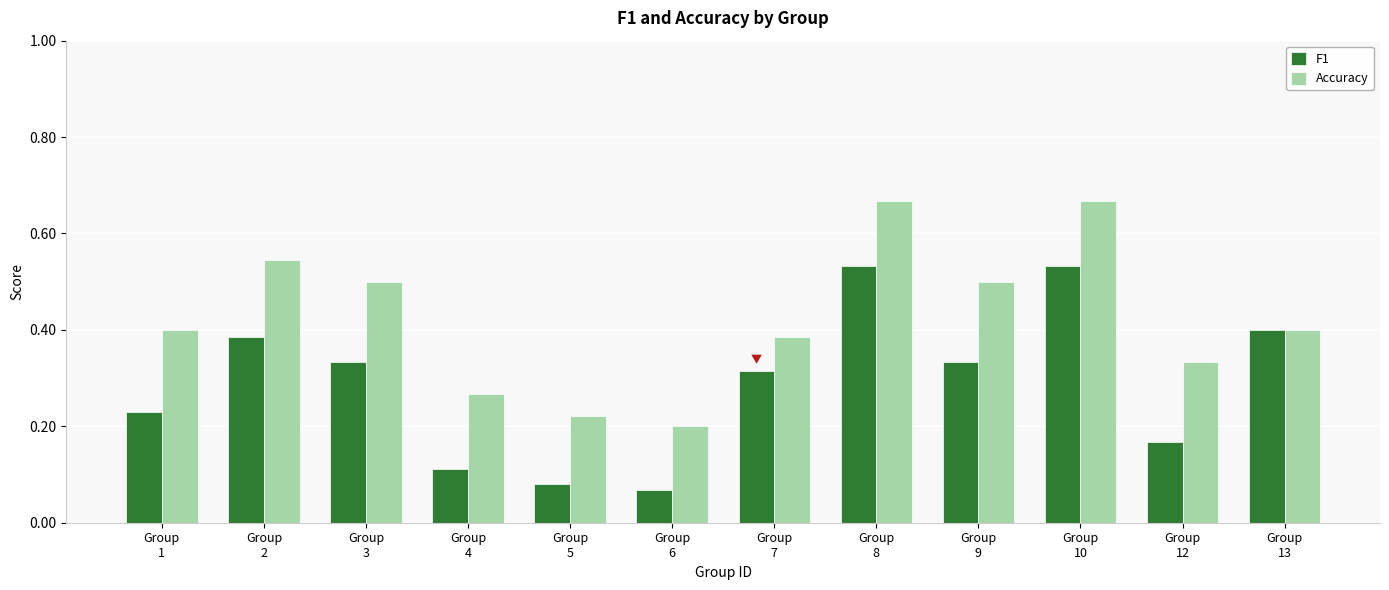

What are all the series names shown in the legend?

F1, Accuracy